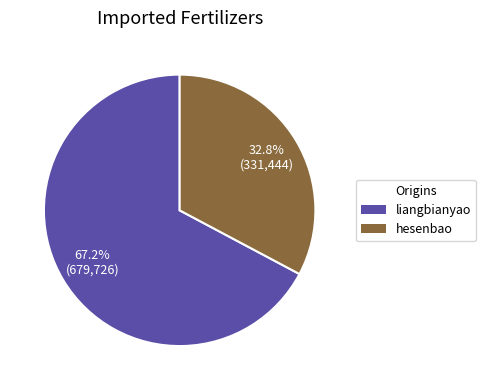

Approximately how many times larger is the value at hesenbao compared to liangbianyao?

0.5